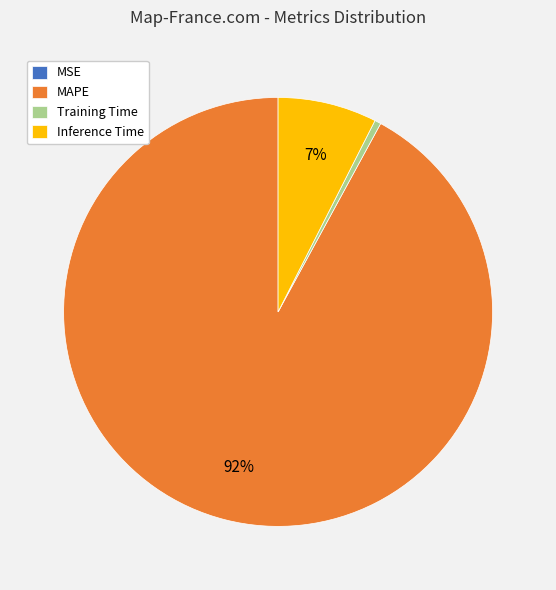

Which category has the biggest portion of the pie?

MAPE